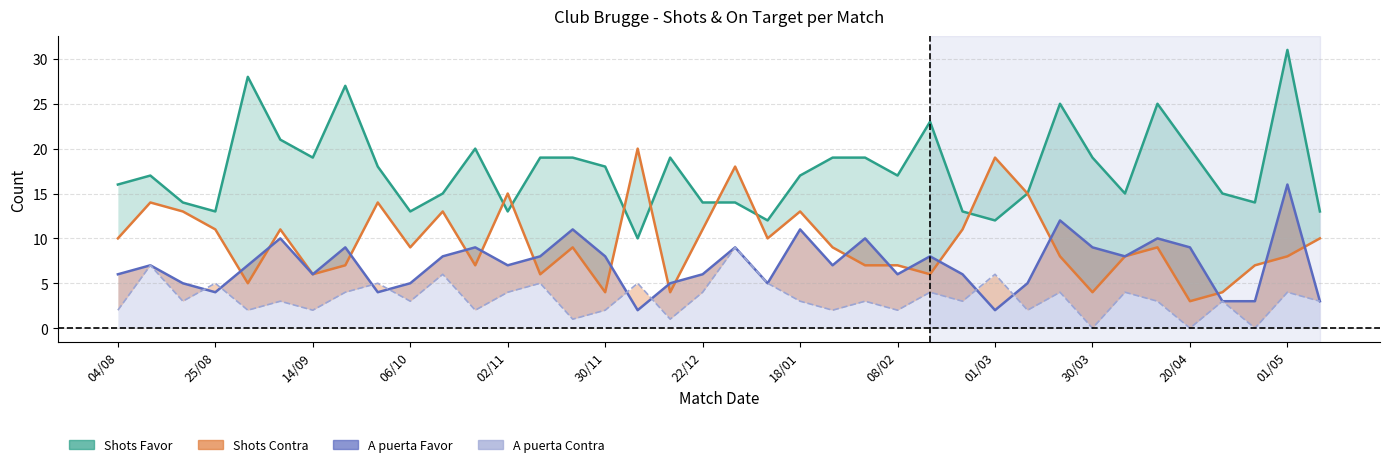

What is the difference between the second highest and second lowest values in the Shots Favor series?

16